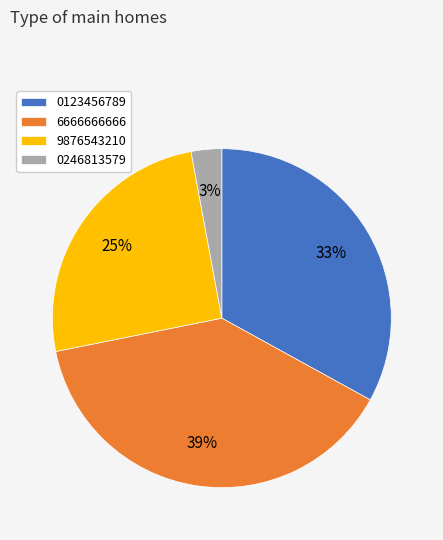

Does any single category account for the majority?

No